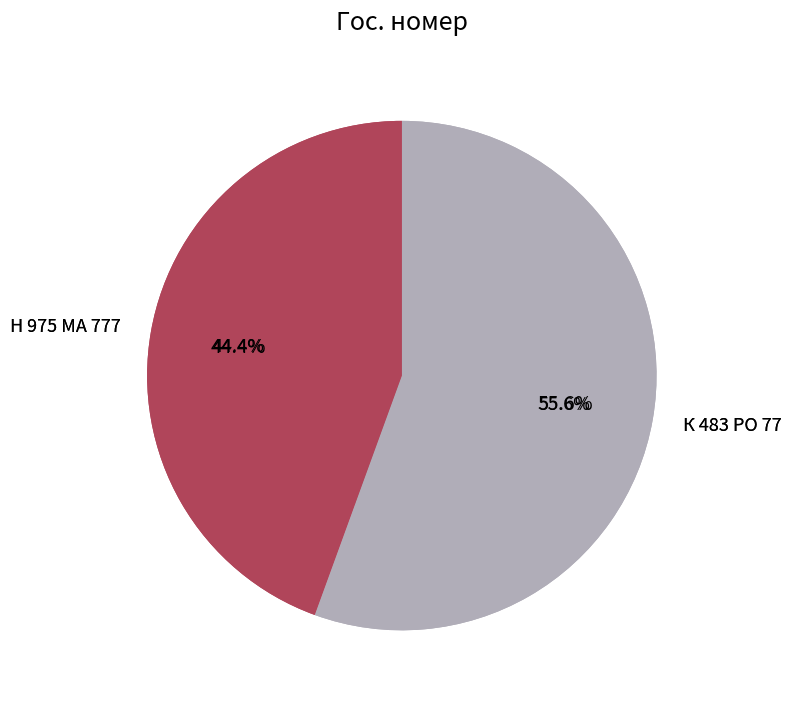

What is the ratio of the value at К 483 РО 77 to the value at Н 975 МА 777?

1.2